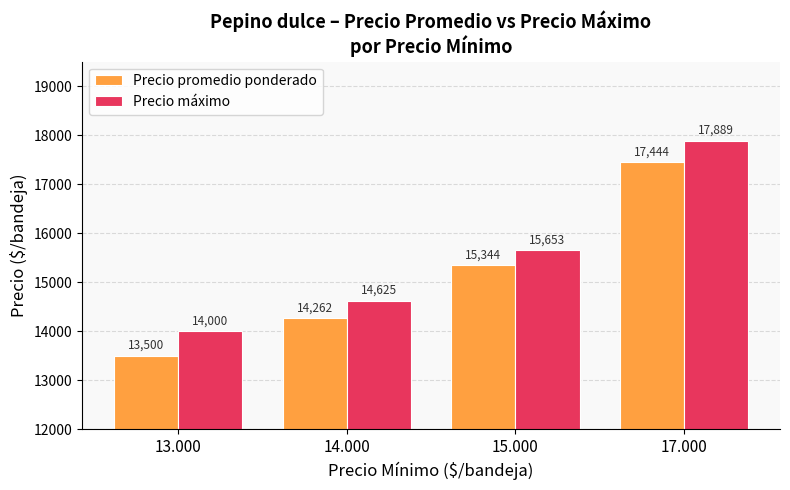

List the labels in order of Precio promedio ponderado value, smallest first.

13.000, 14.000, 15.000, 17.000